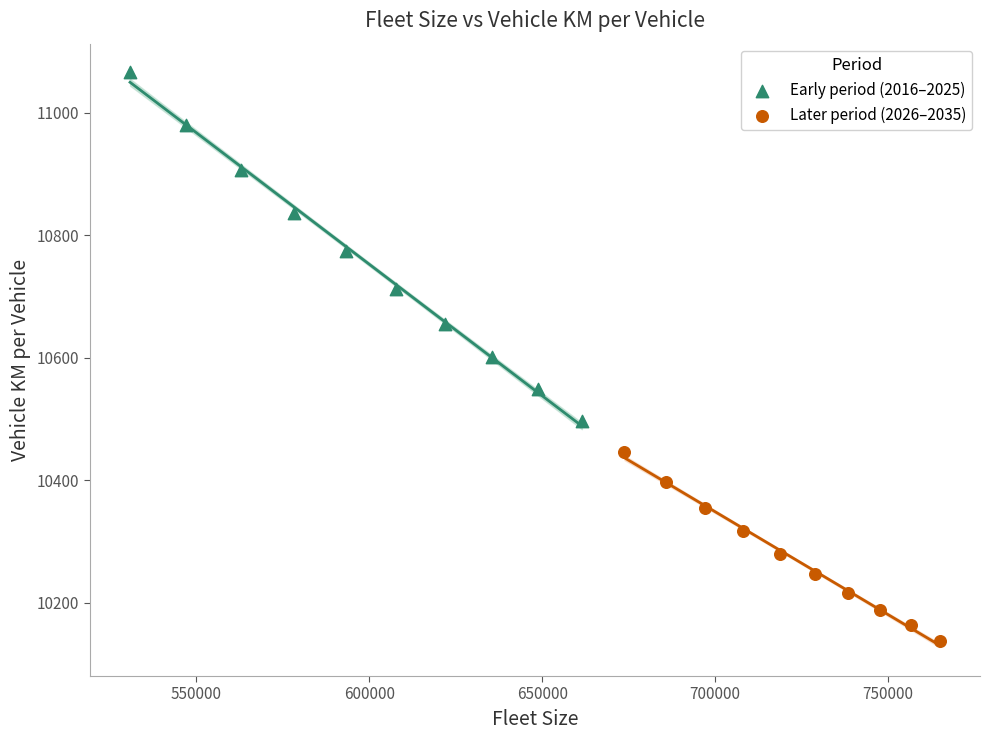

Which series contains the highest Y value?

Early period (2016–2025)